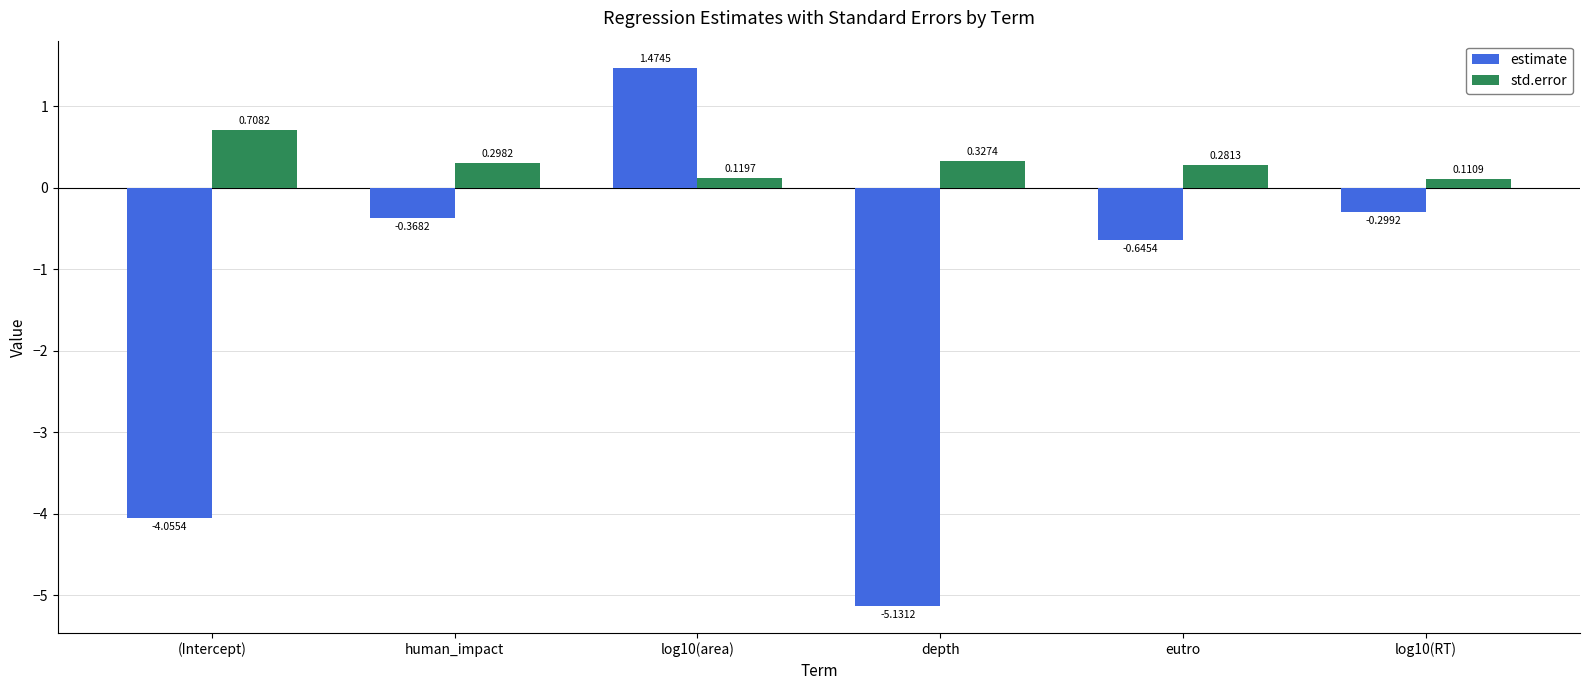

What is the difference between the maximum and minimum values in the std.error series?

0.6